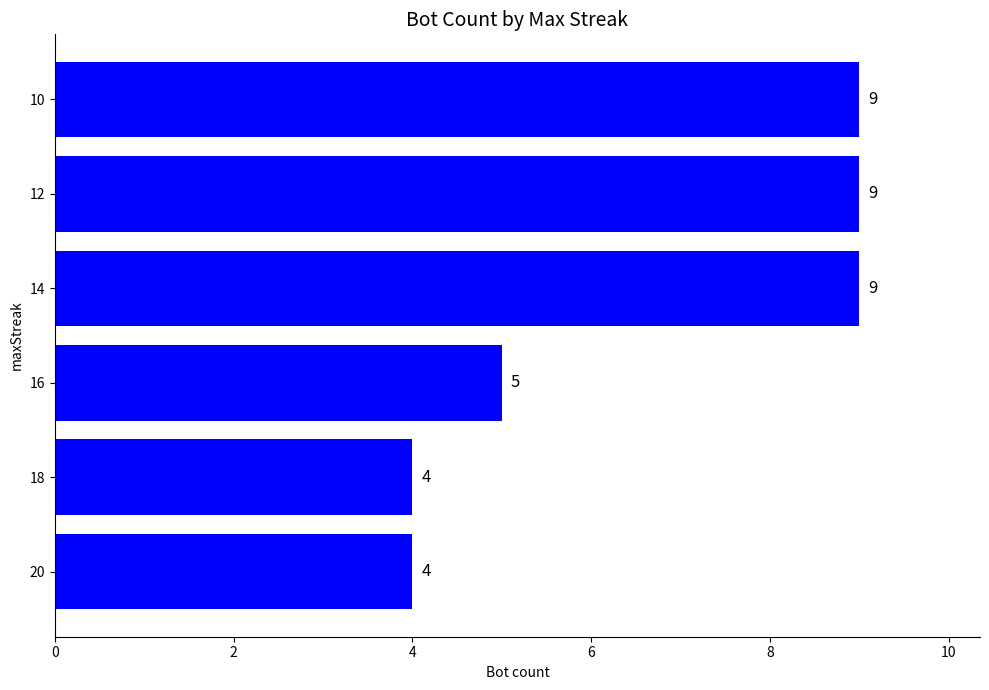

What is the average value?

7